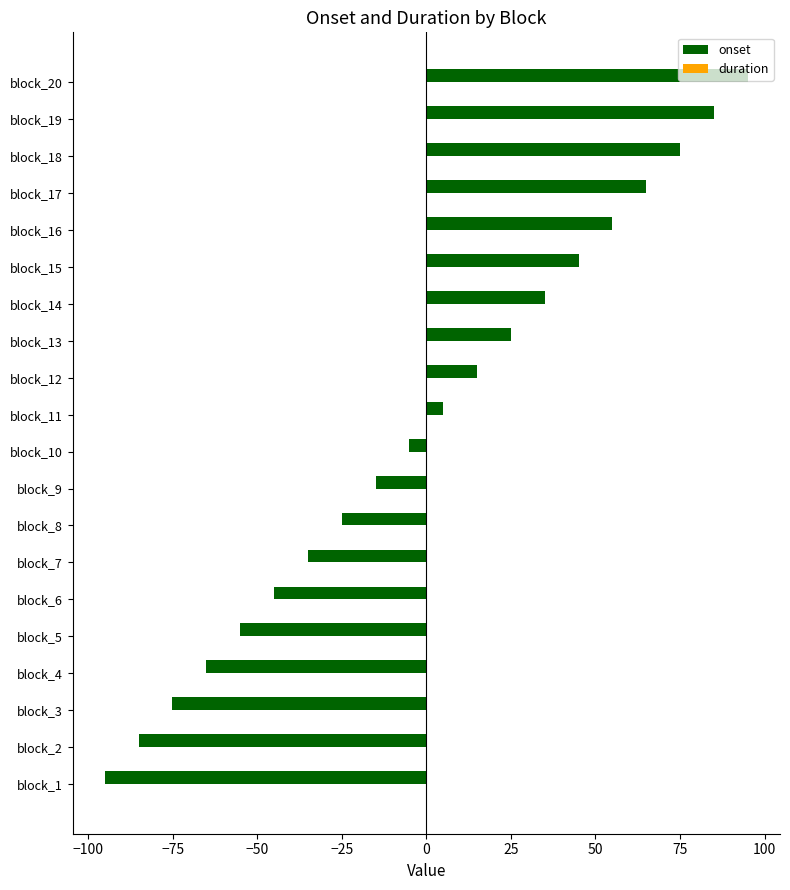

The value of onset at block_4 is -65.1. True or false?

True